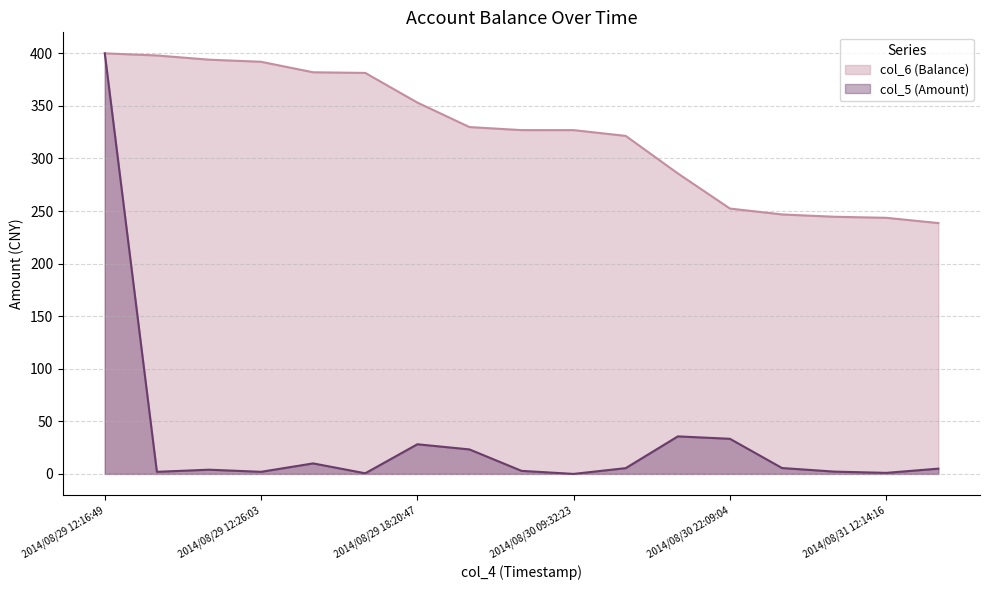

True or false: col_5 (Amount) has a value of 1.0 at 2014/08/31 12:14:16.

True